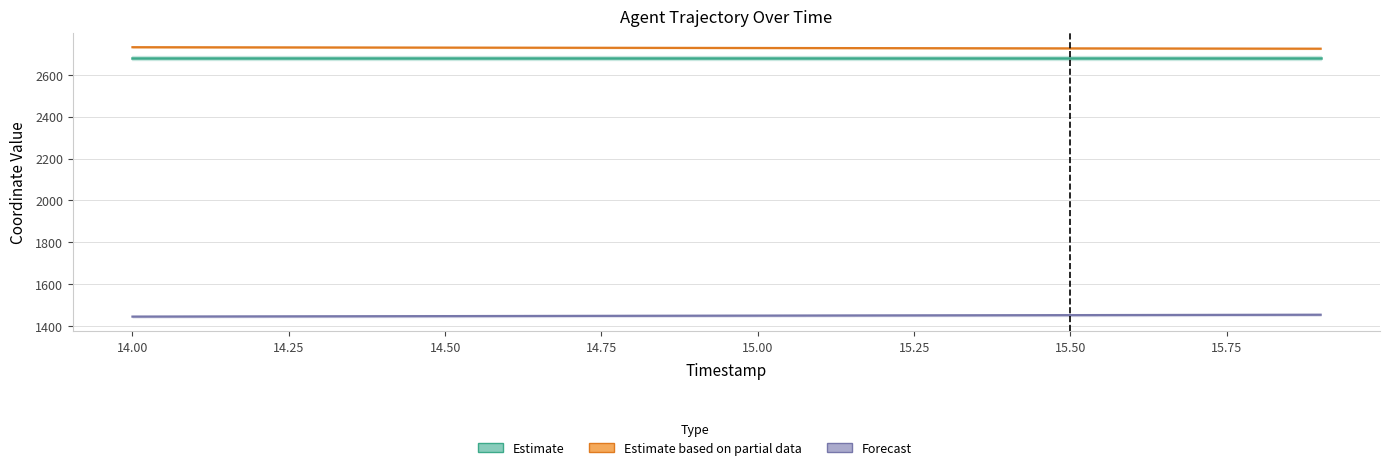

True or false: Estimate based on partial data has a value of 992.0 at 15.25.

False